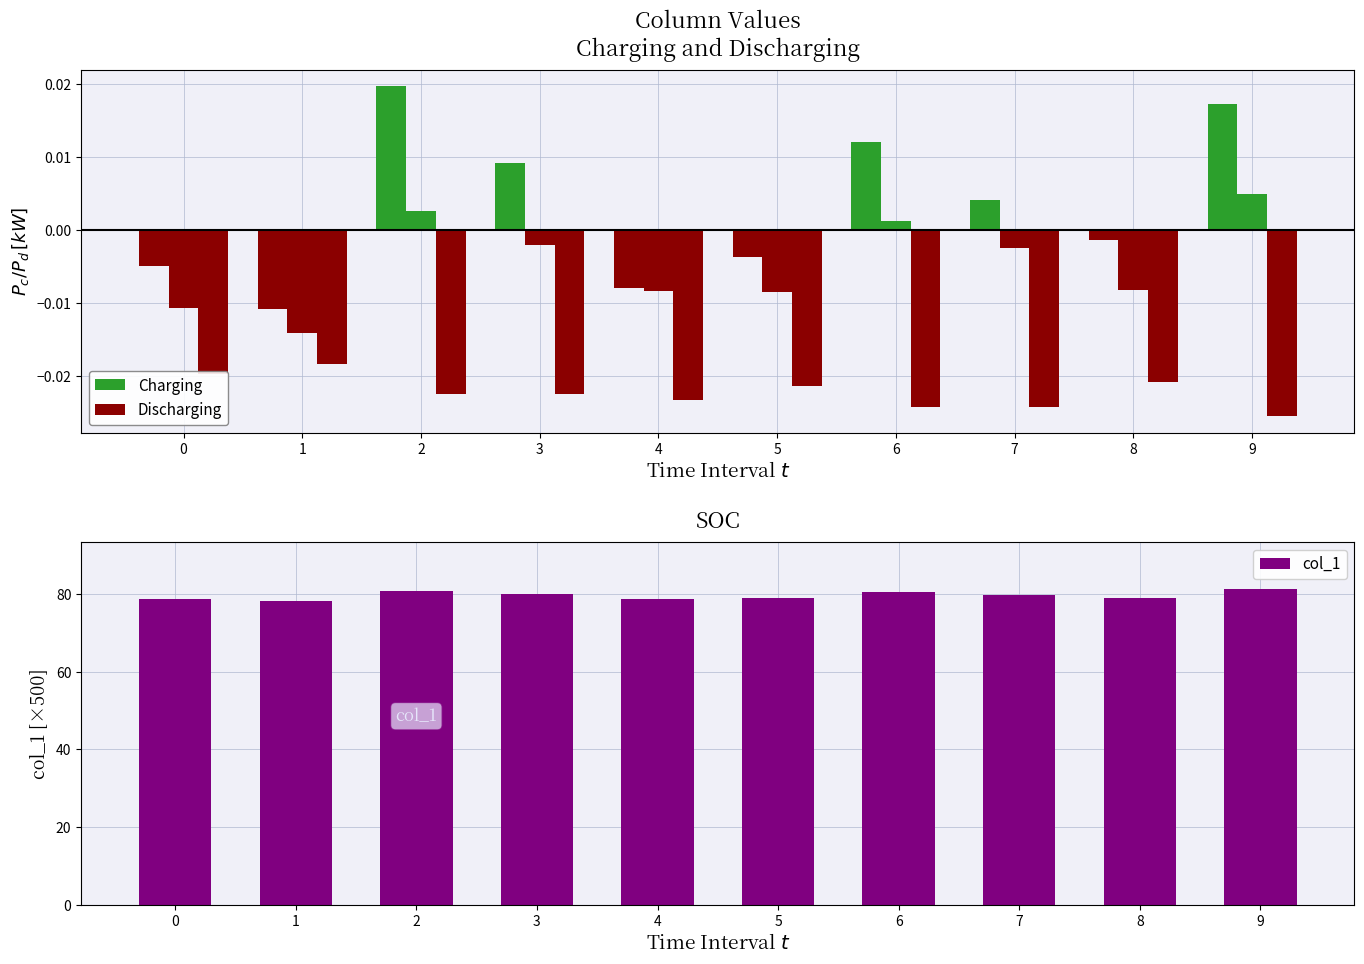

At how many categories does at least one series exceed 13?

10